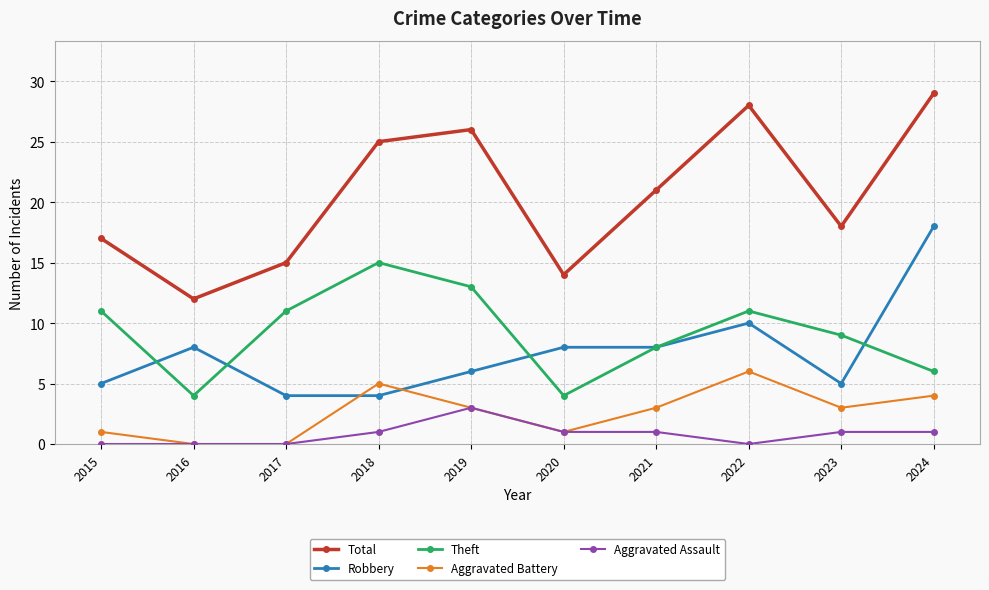

True or false: Aggravated Assault and Total cross at least once.

False